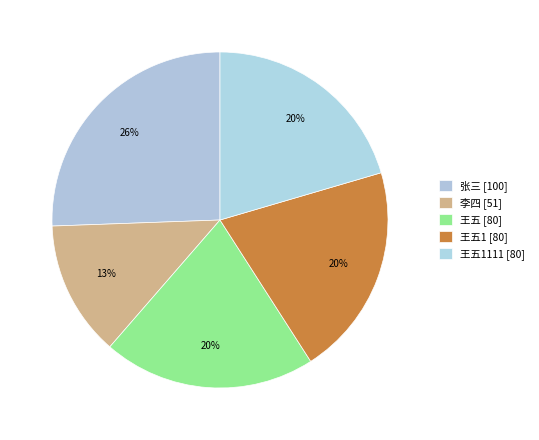

Count the number of slices in the pie.

5